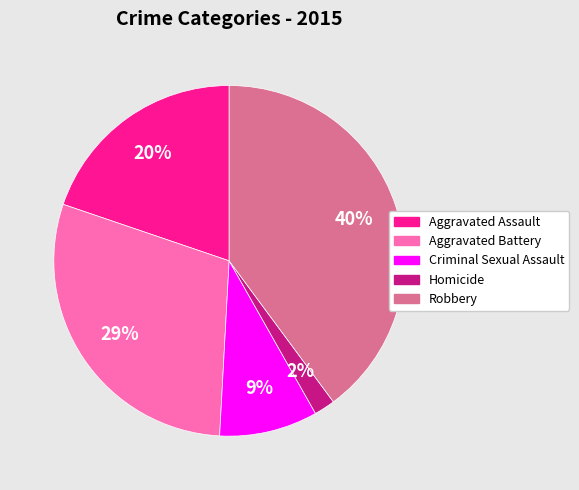

Combined, do Homicide and Criminal Sexual Assault account for over 50%?

No